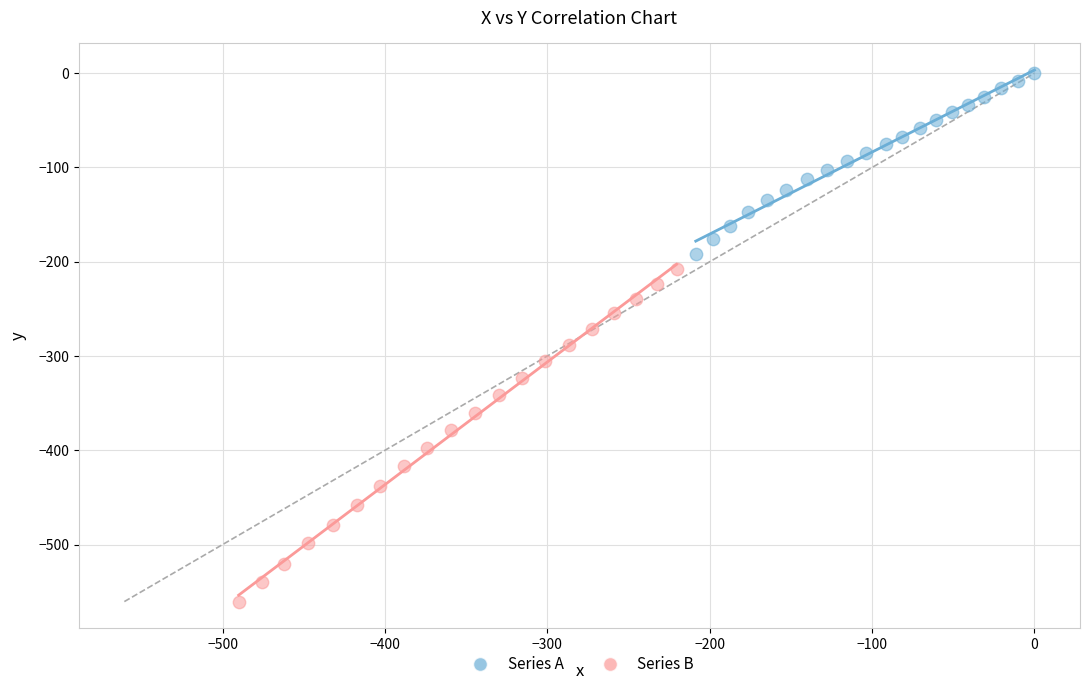

Which series has the largest Y range (max minus min)?

Series B